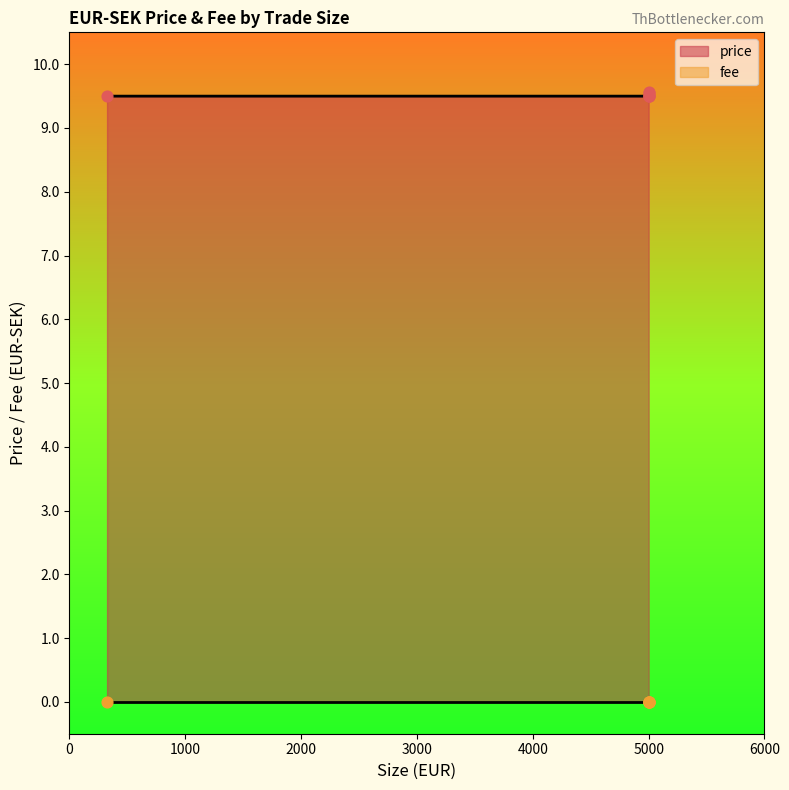

Is the value of price at 5000 greater than the value of fee at 5000?

Yes